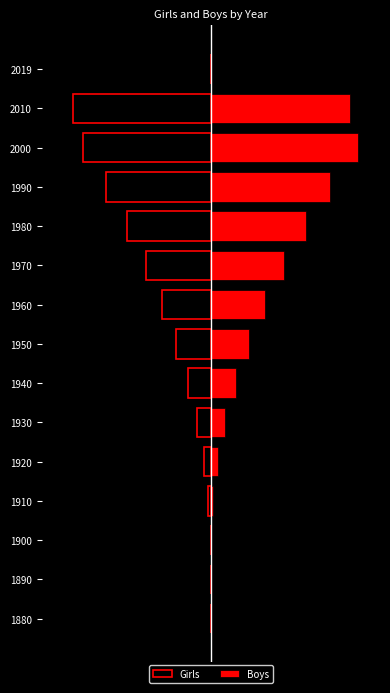

How many categories are shown in the chart?

15